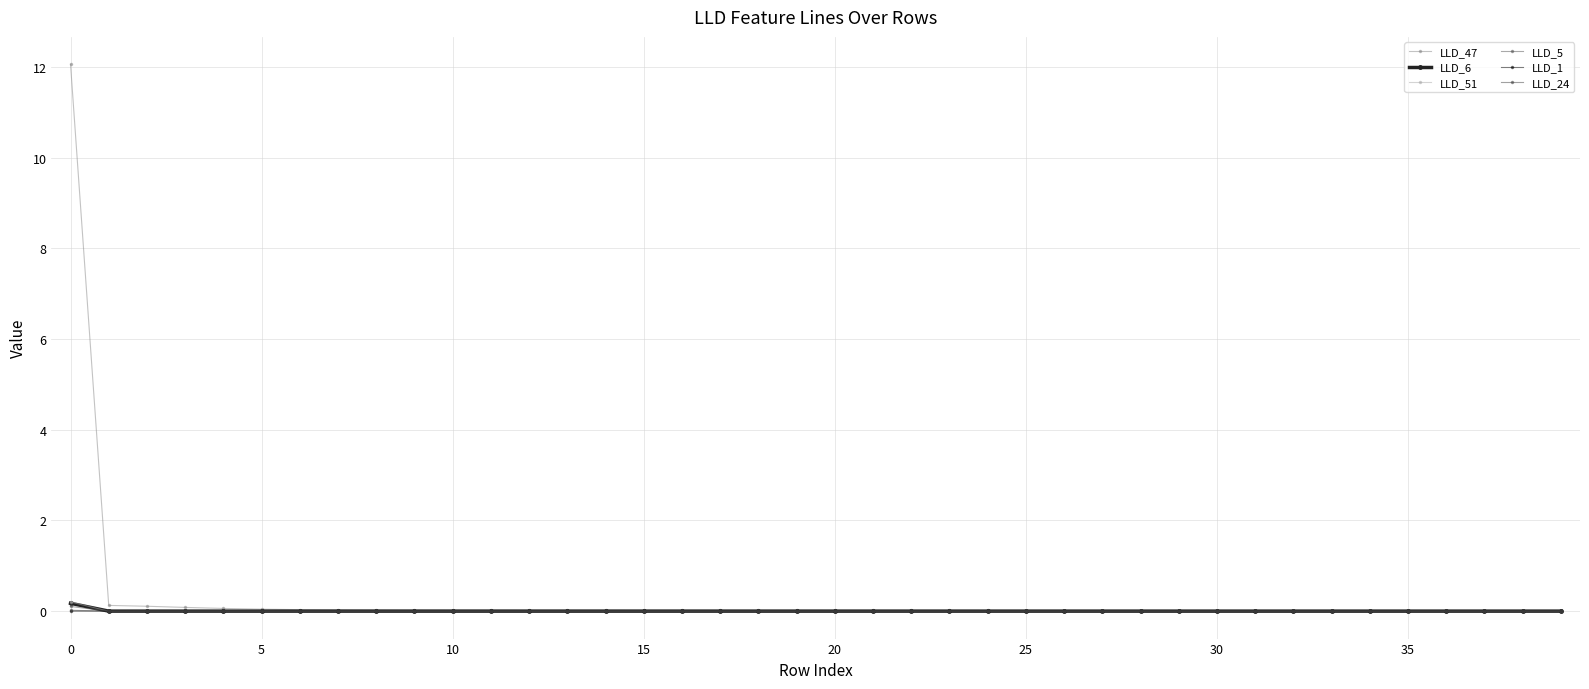

At how many categories does at least one series exceed 5?

1